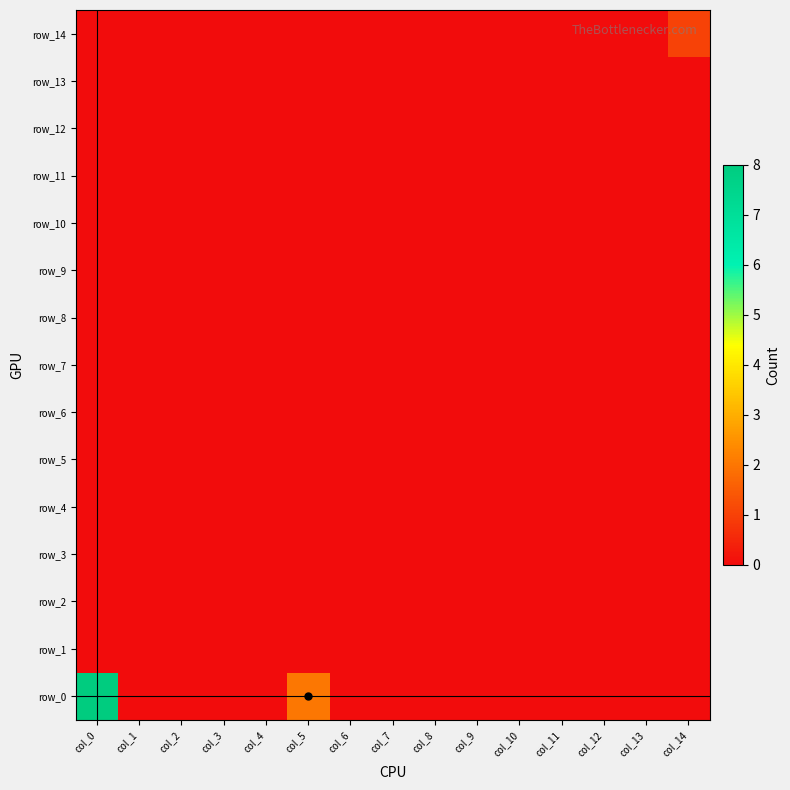

Where is row_7 nearest to the value 0?

col_0